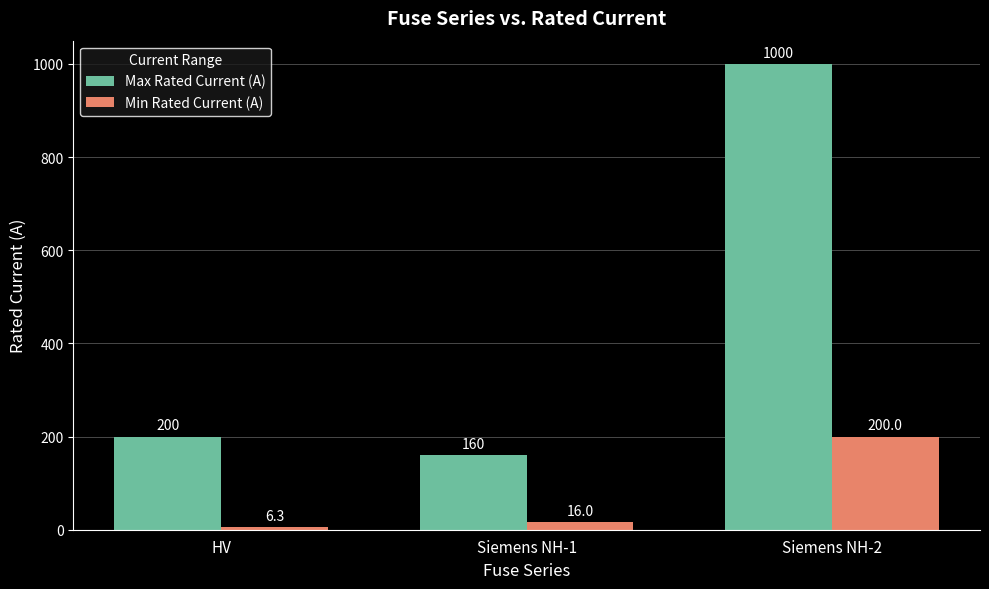

What is the total value across all series at Siemens NH-2?

1200.0